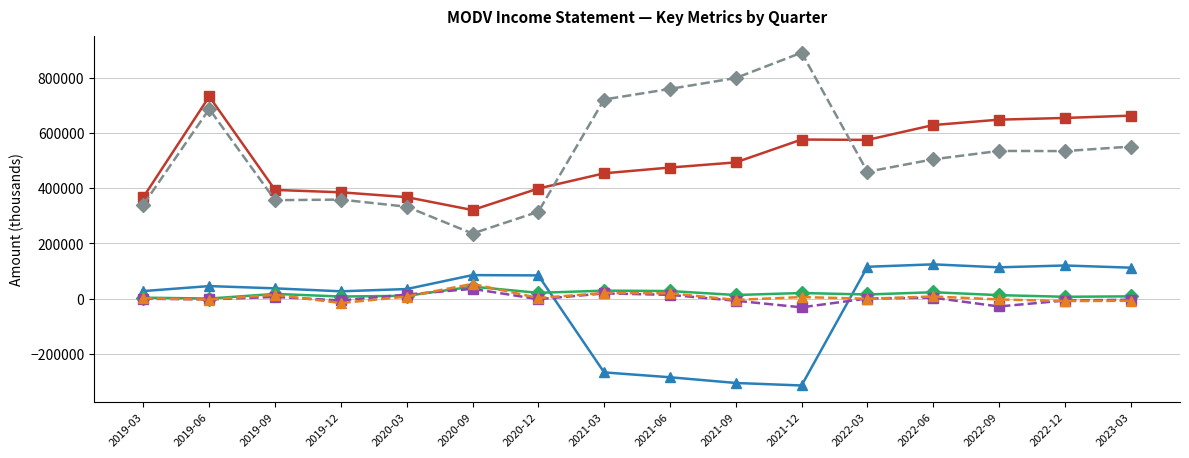

At which category is the sum across all series the highest?

2019-06